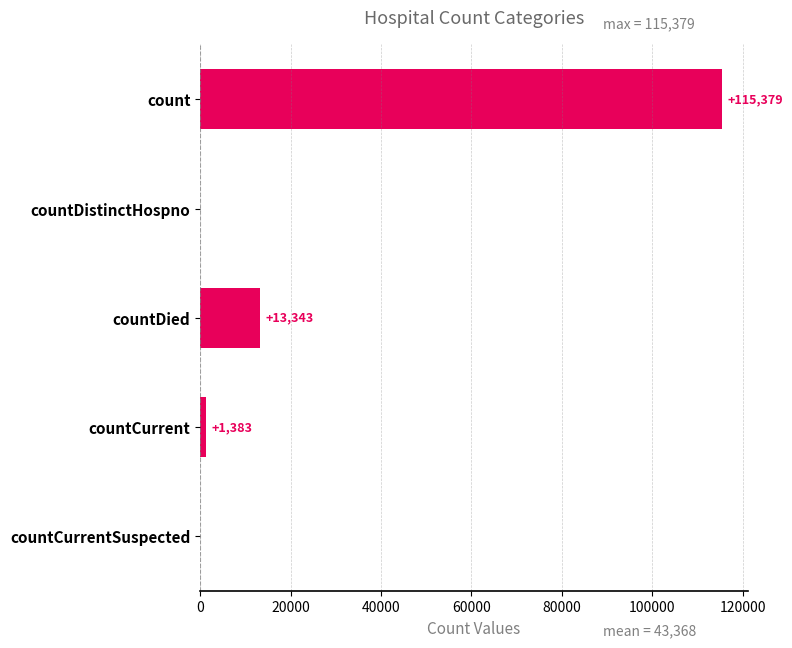

Are the bars horizontal?

Yes